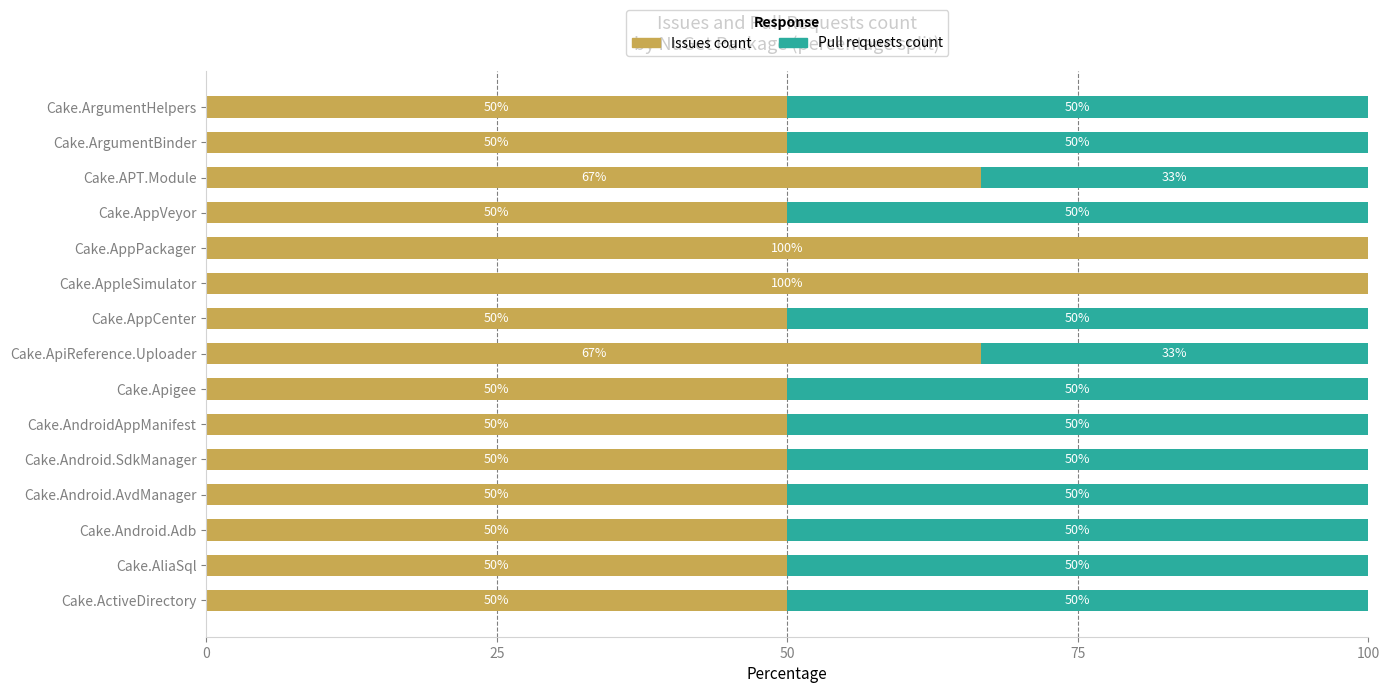

The Issues count series shows 73.9 at Cake.Android.SdkManager. True or false?

False